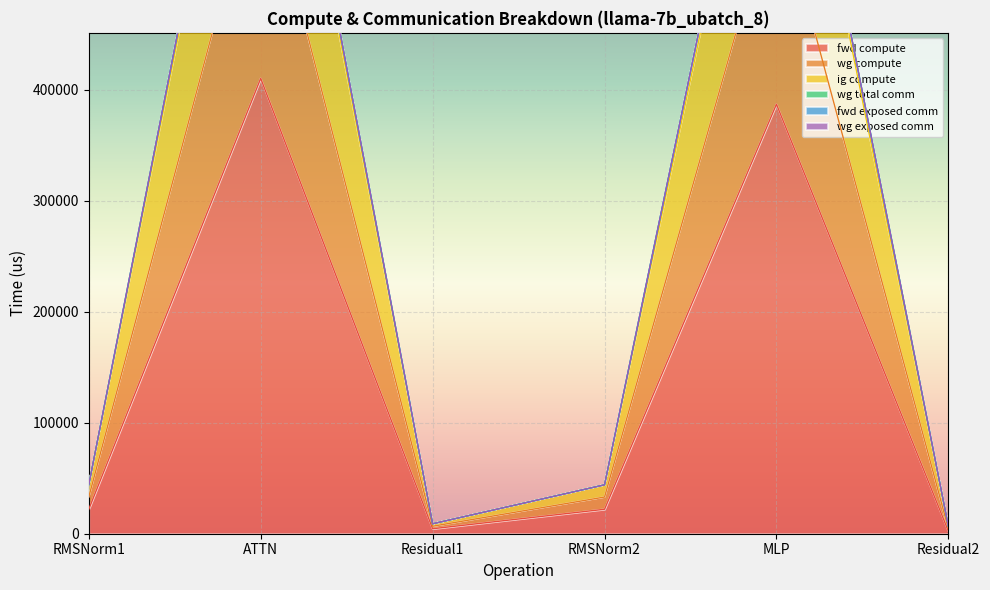

The value of wg compute at ATTN is 413449.6. True or false?

False